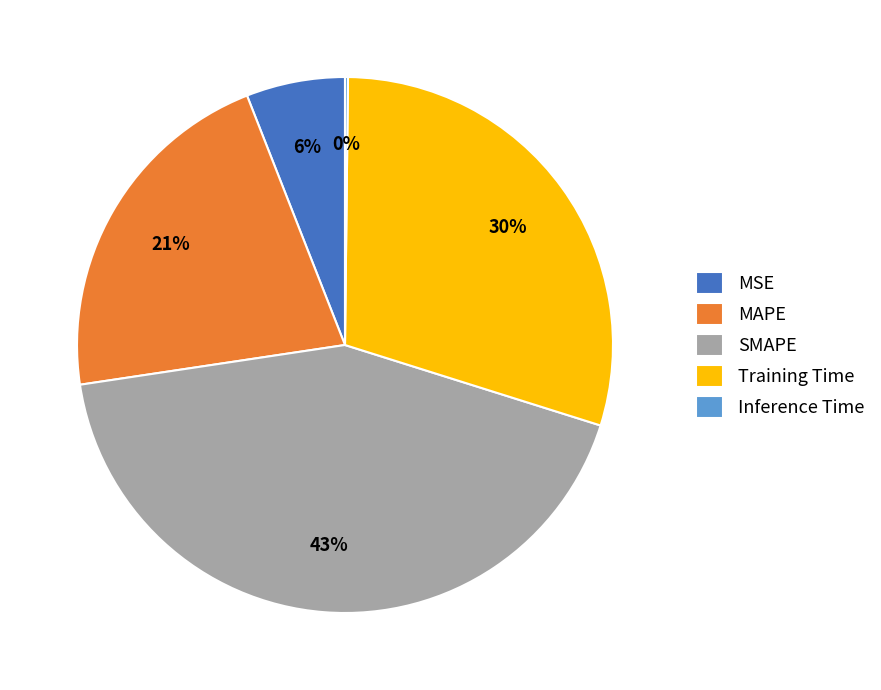

To the nearest percent, what is the combined percentage of Training Time and MSE?

36%